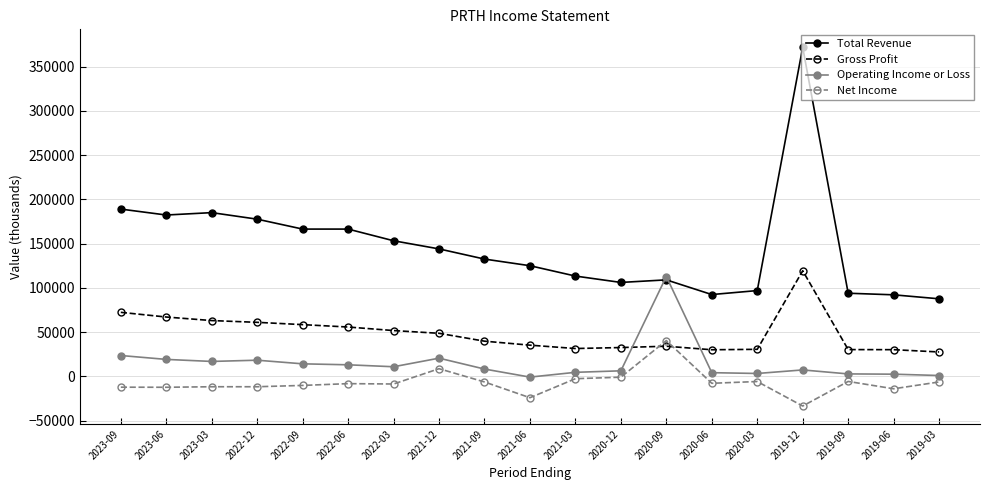

True or false: Total Revenue and Net Income cross at least once.

False